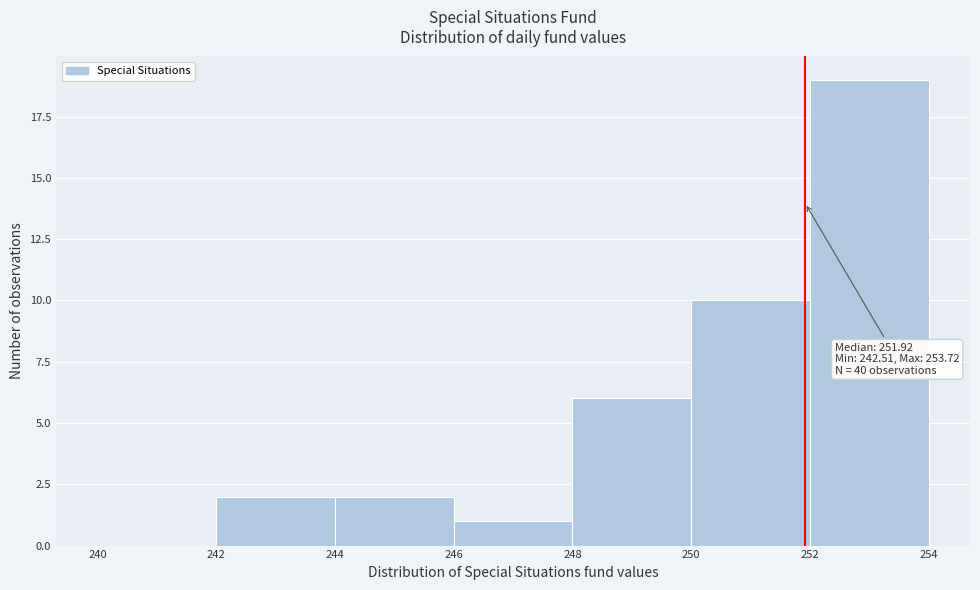

Which range on the x-axis has the tallest bar?

252 to 254